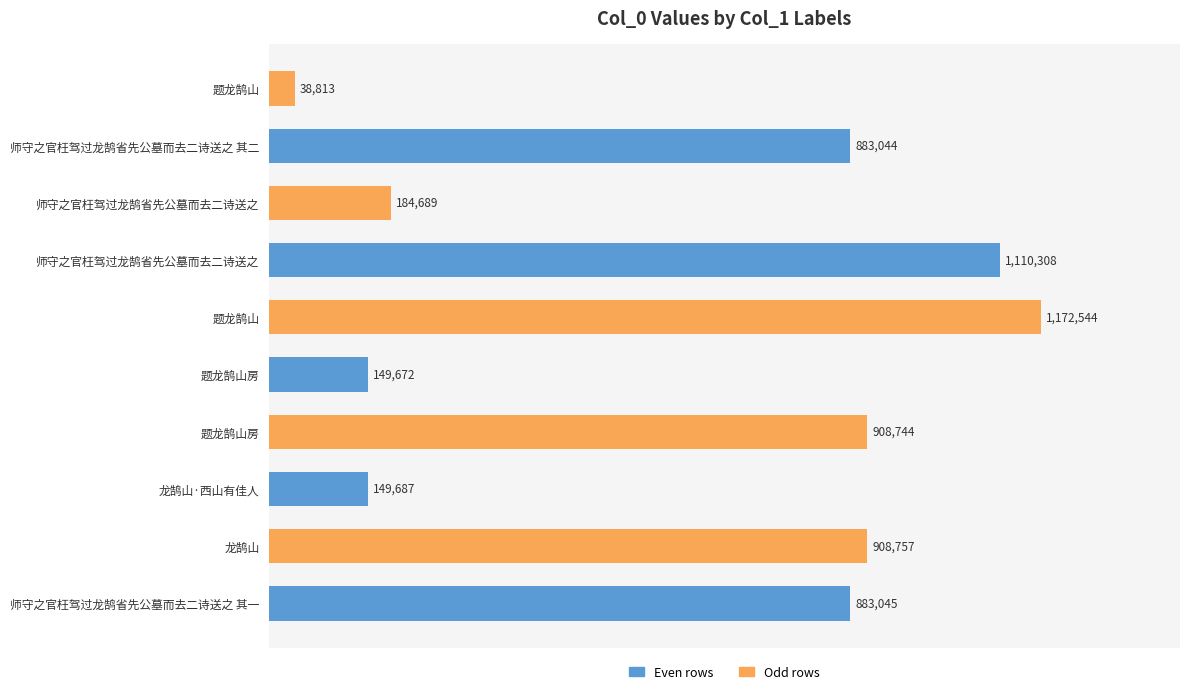

Does the chart contain any negative values?

No